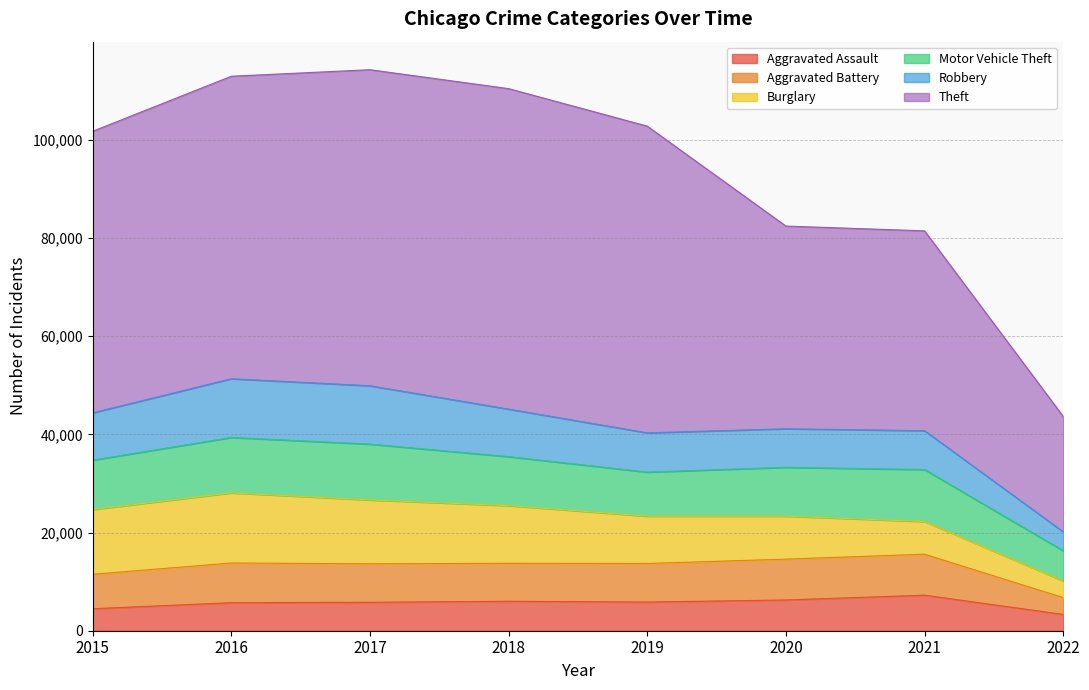

How many interior local valleys does the Motor Vehicle Theft series have?

1